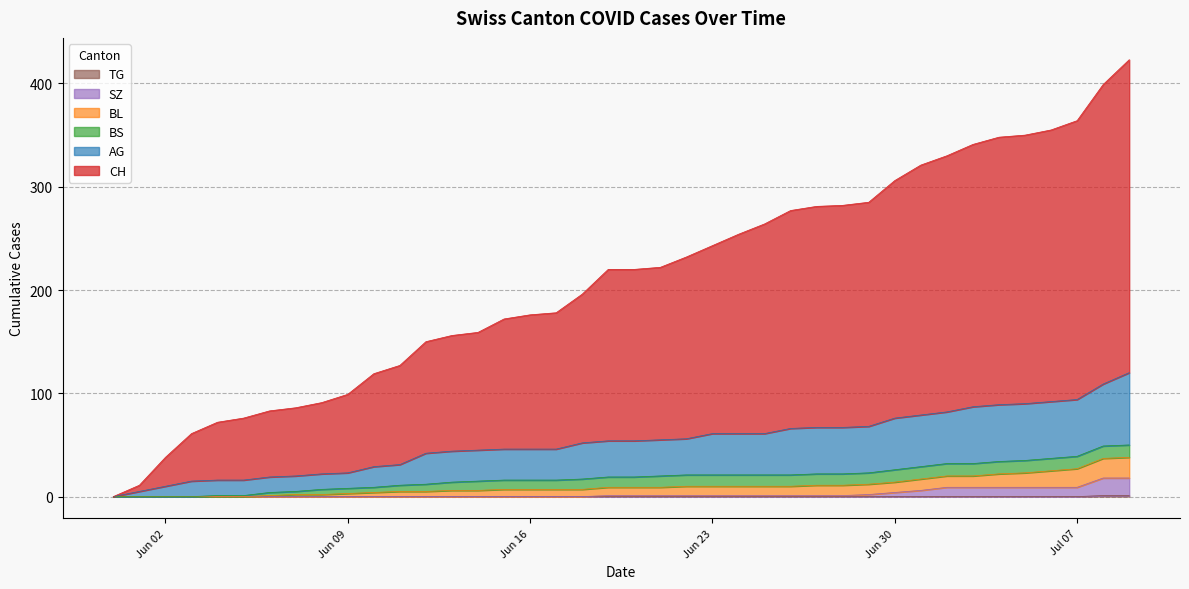

Is the value of TG at 2020-06-27 greater than the value of SZ at 2020-06-10?

No